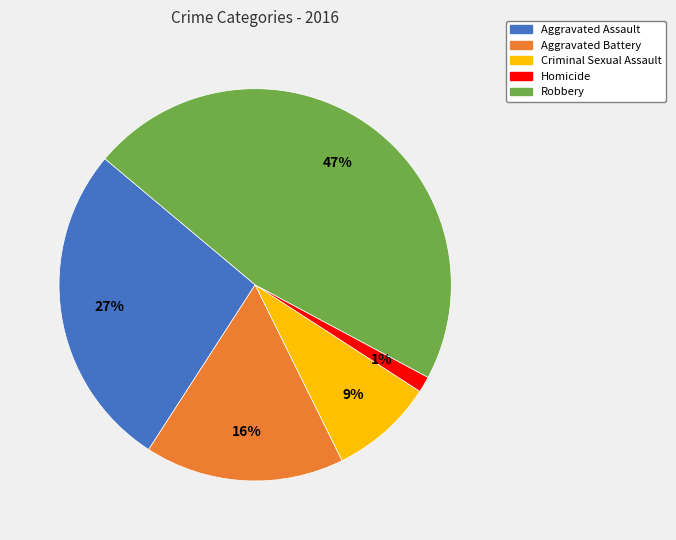

How many slices are in this pie chart?

5